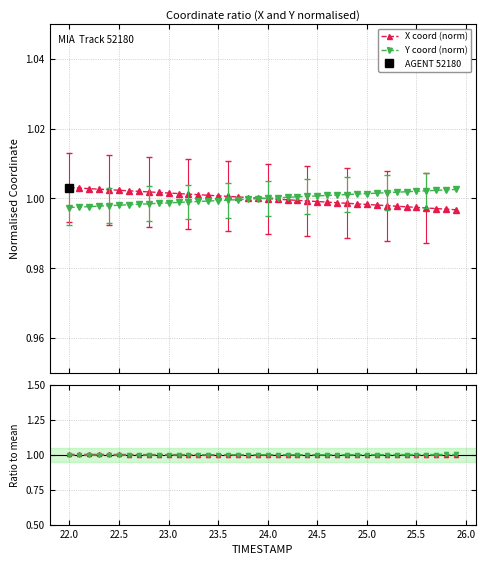

Which series ends up on top after the final intersection of X / mean(X) and Y / mean(Y)?

Y / mean(Y)